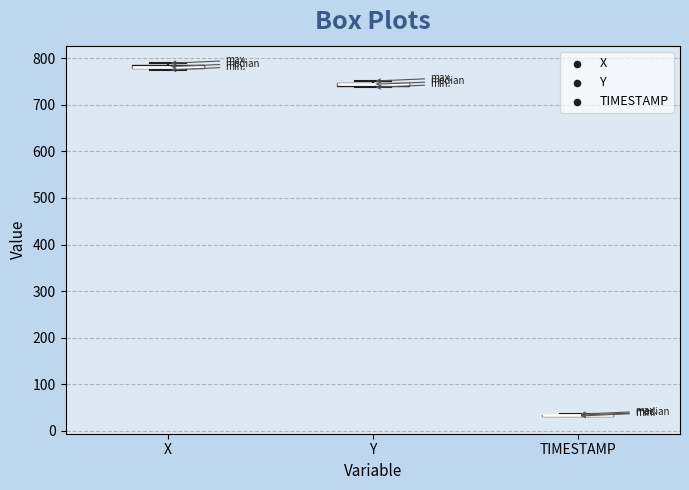

Where is the upper edge of the box for Y on the y-axis? The values are not printed on the chart, so give them approximately, as read against the axis.

750